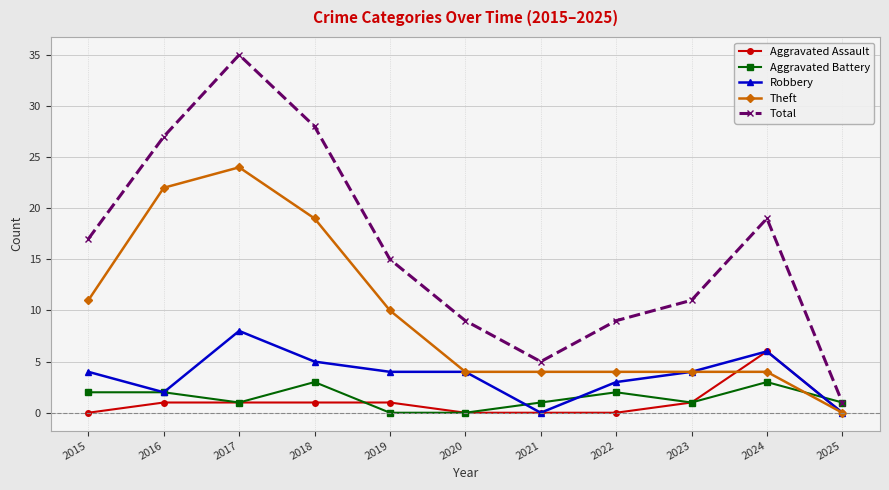

Does the chart have visible grid lines?

Yes